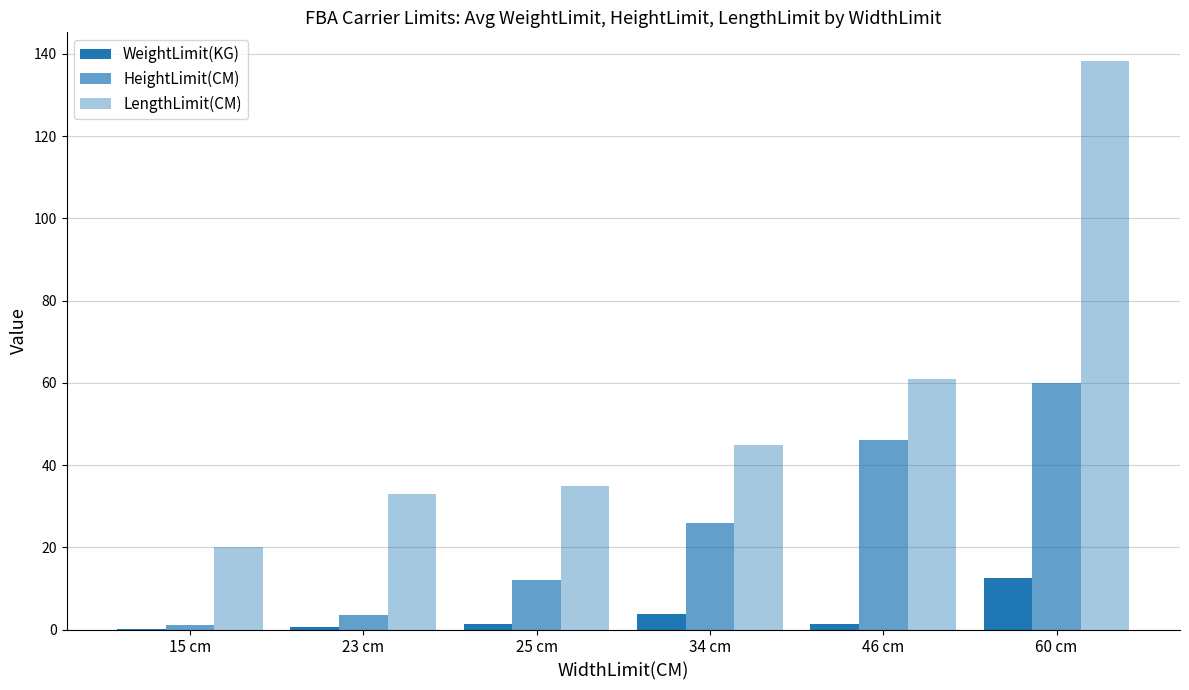

The value of LengthLimit(CM) at 34 cm is 78.3. True or false?

False